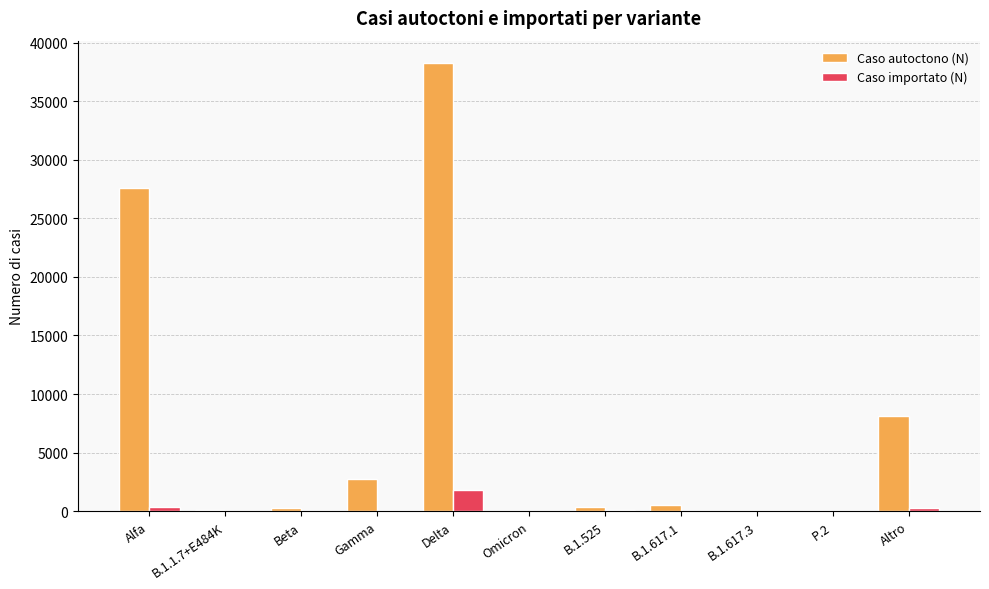

How many groups of bars are there?

11